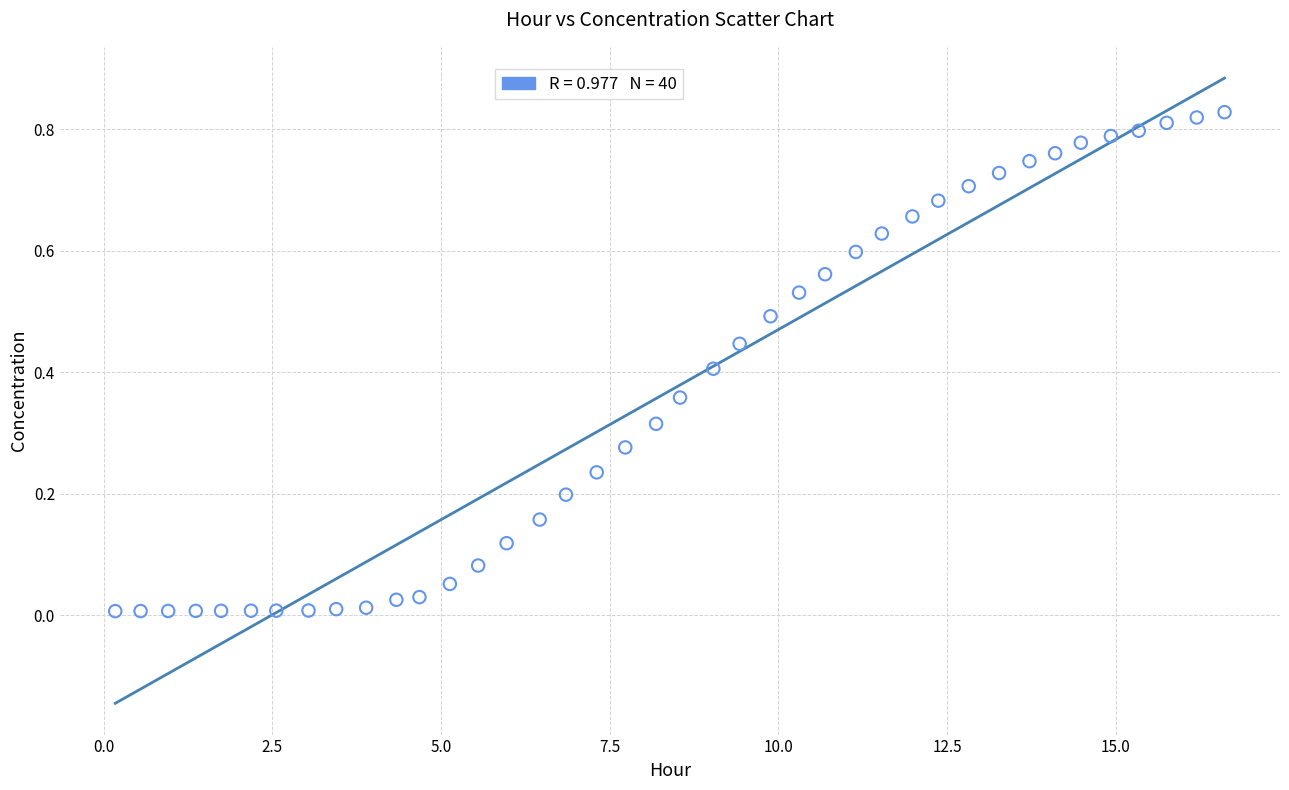

What is the range of X values (max minus min)?

16.4